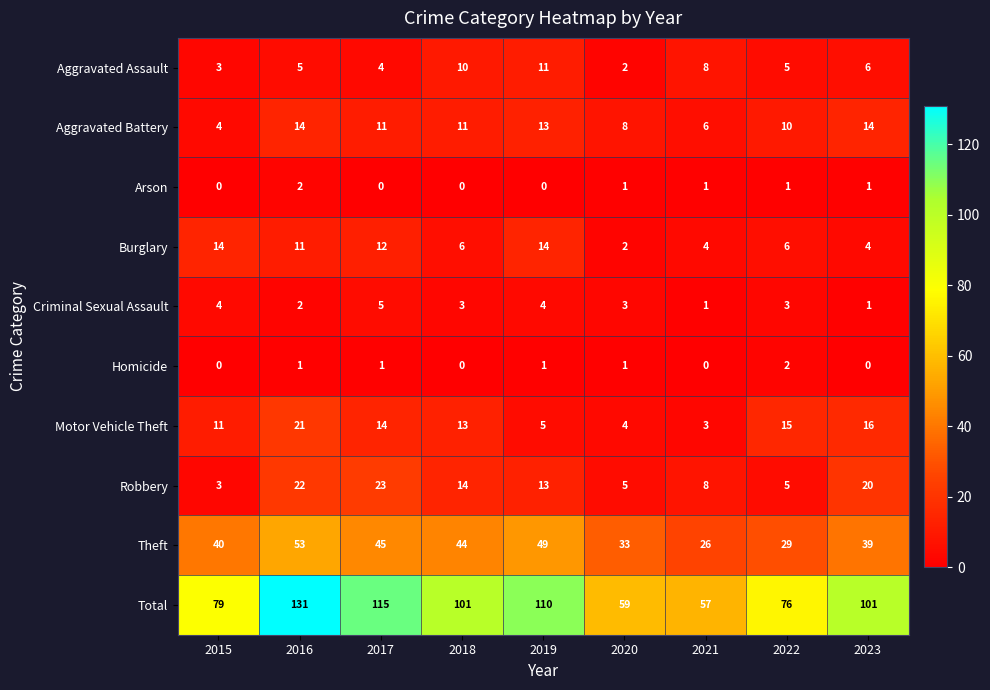

How many Homicide values are between 0 and 1?

8